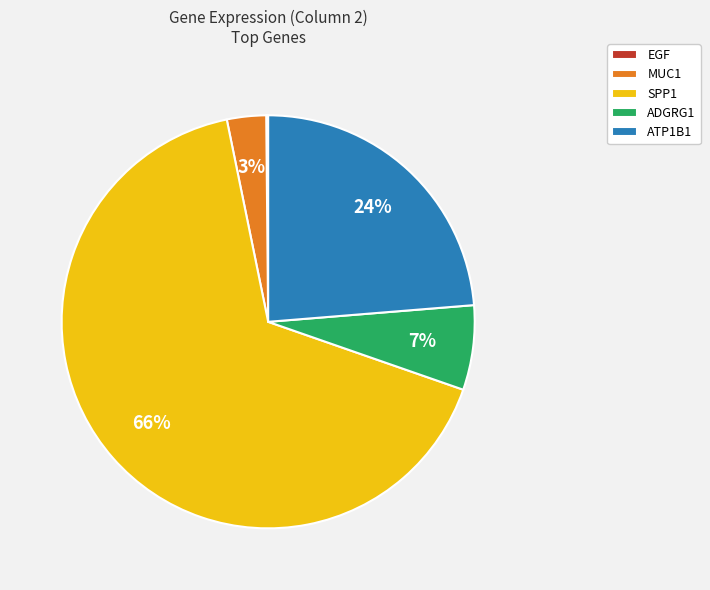

Is there a majority slice in this chart?

Yes